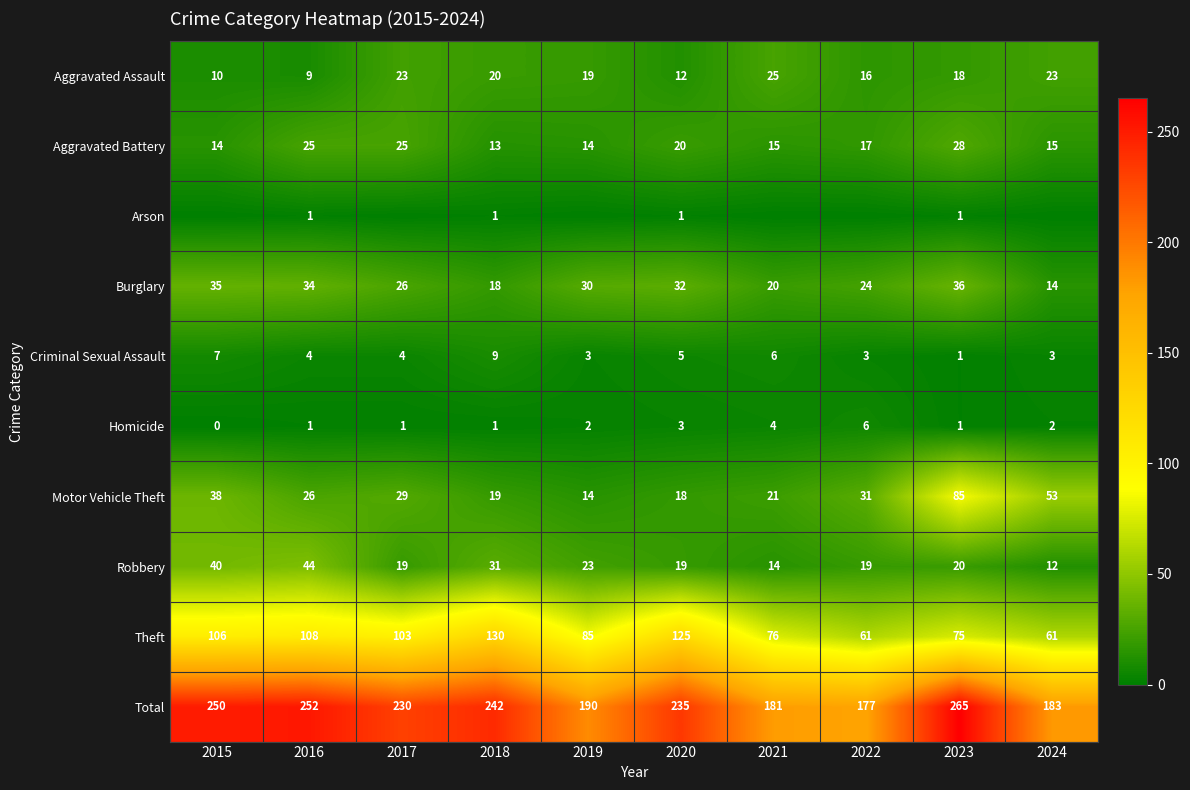

What is the sum of all Total values?

2205